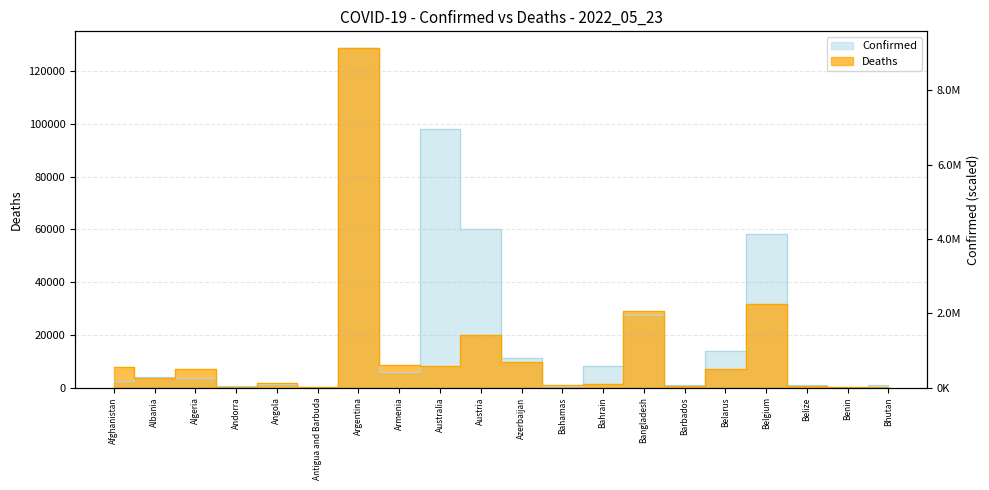

The value of Confirmed at Bhutan is 839.8. True or false?

True